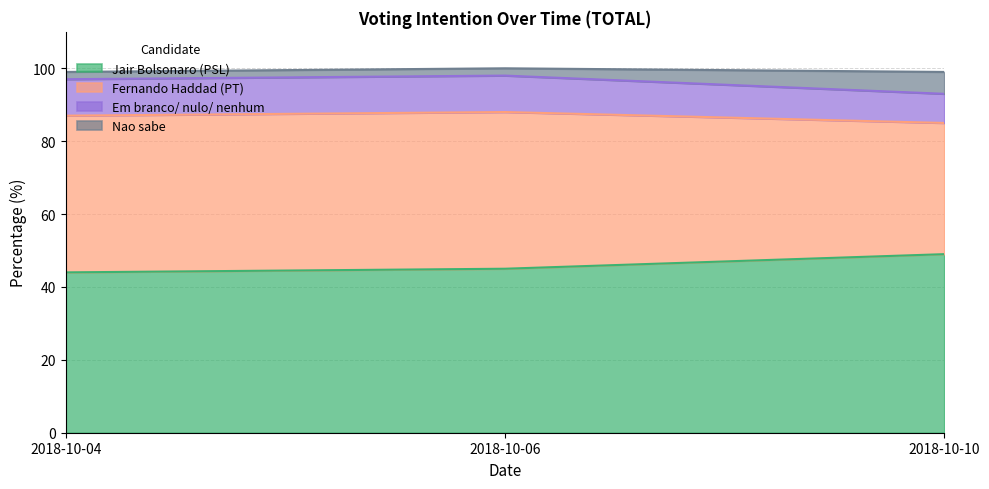

What is the highest value of the Jair Bolsonaro (PSL) series?

49